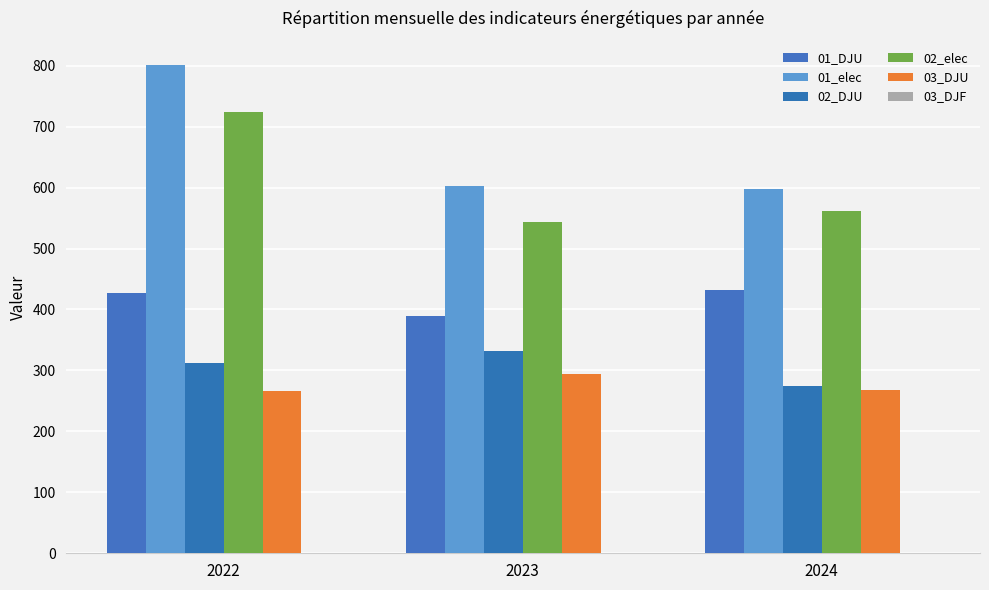

Is the value of 02_DJU at 2023 greater than the value of 03_DJU at 2024?

Yes